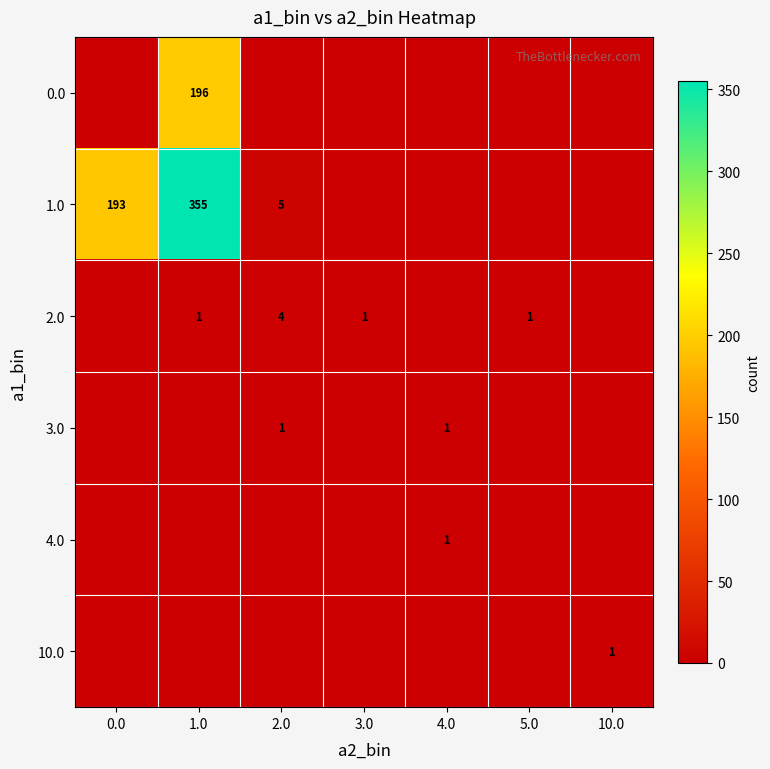

What is the total value across all series at 5.0?

1